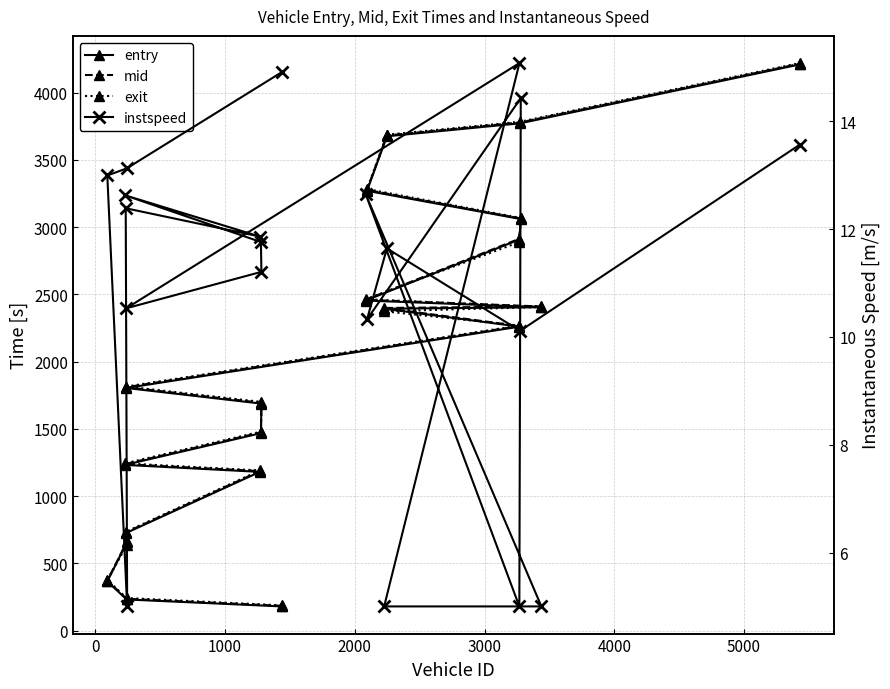

What are all the series names shown in the legend?

entry, mid, exit, instspeed